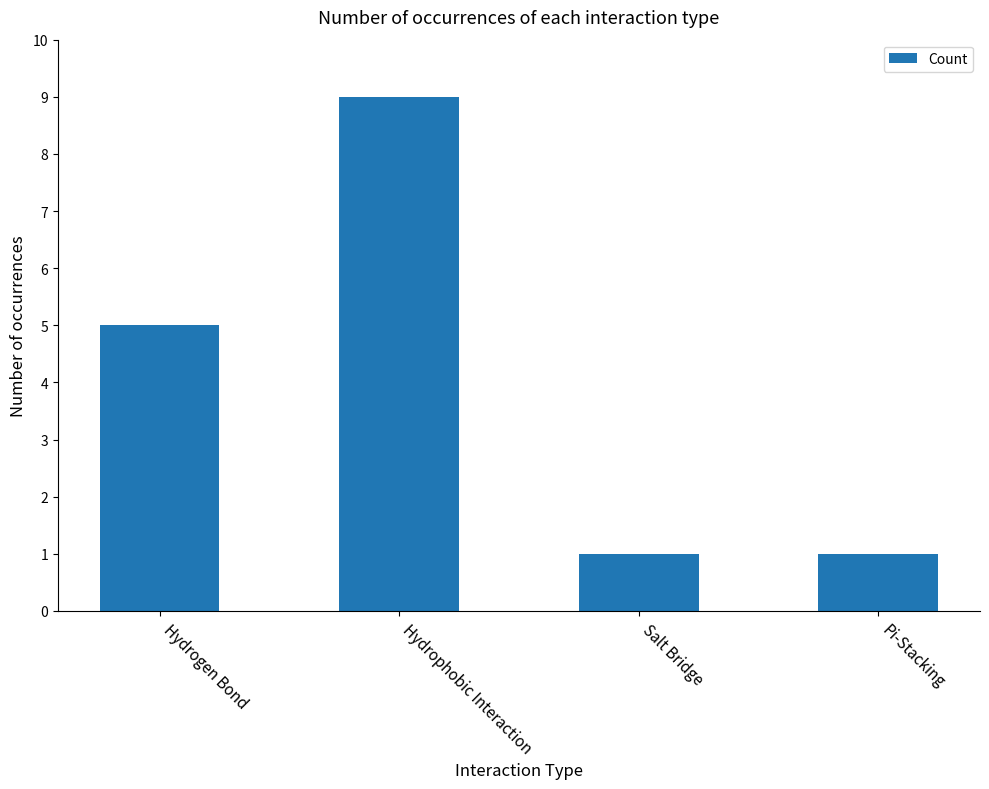

What position from the right is Salt Bridge?

2